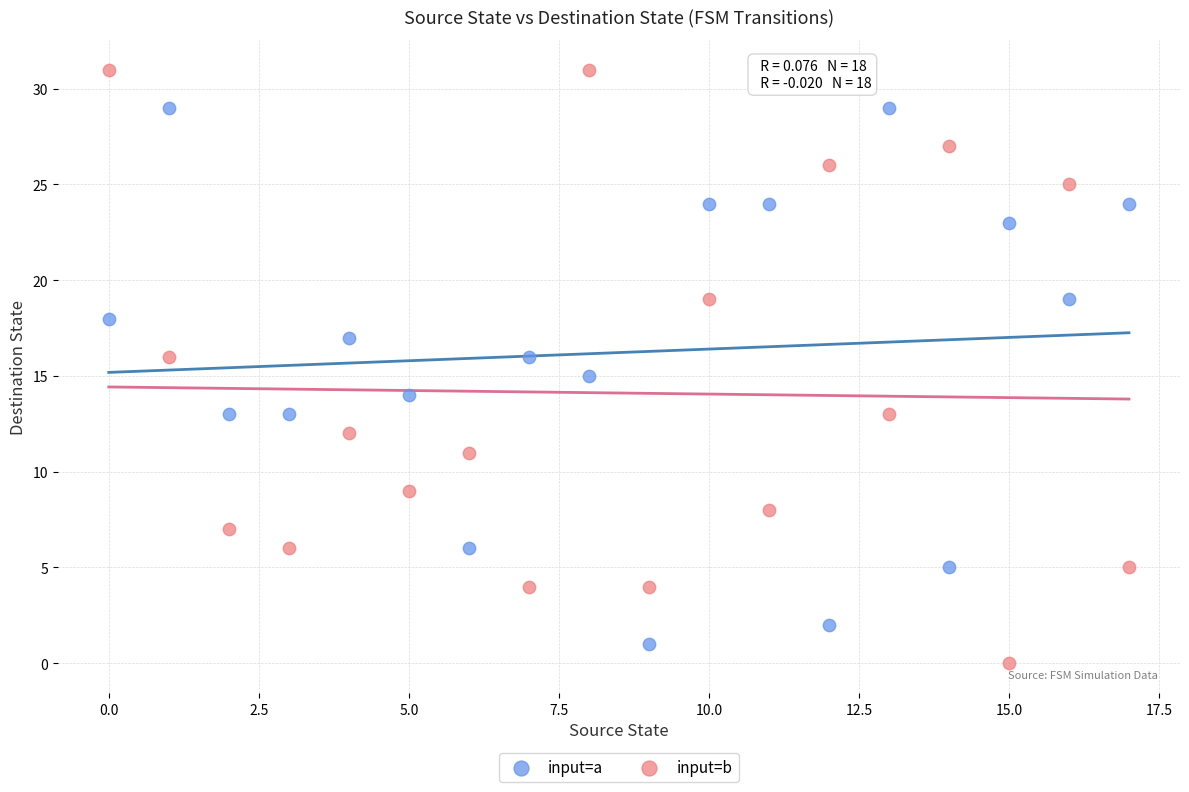

Which series contains the highest Y value?

input=b